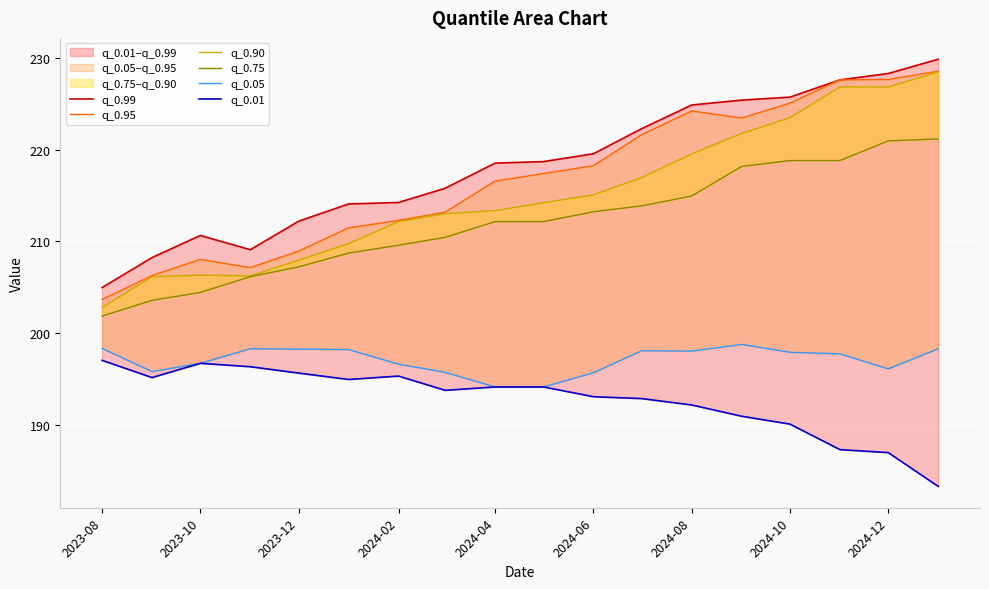

The q_0.05 series shows 195.6 at 2024-06. True or false?

True